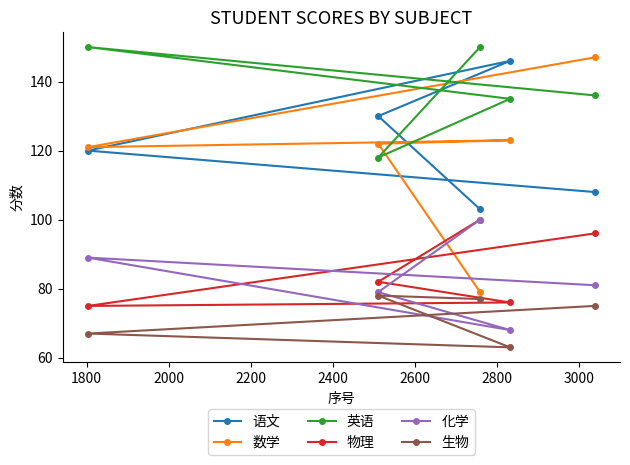

What is the average value of the 化学 series?

83